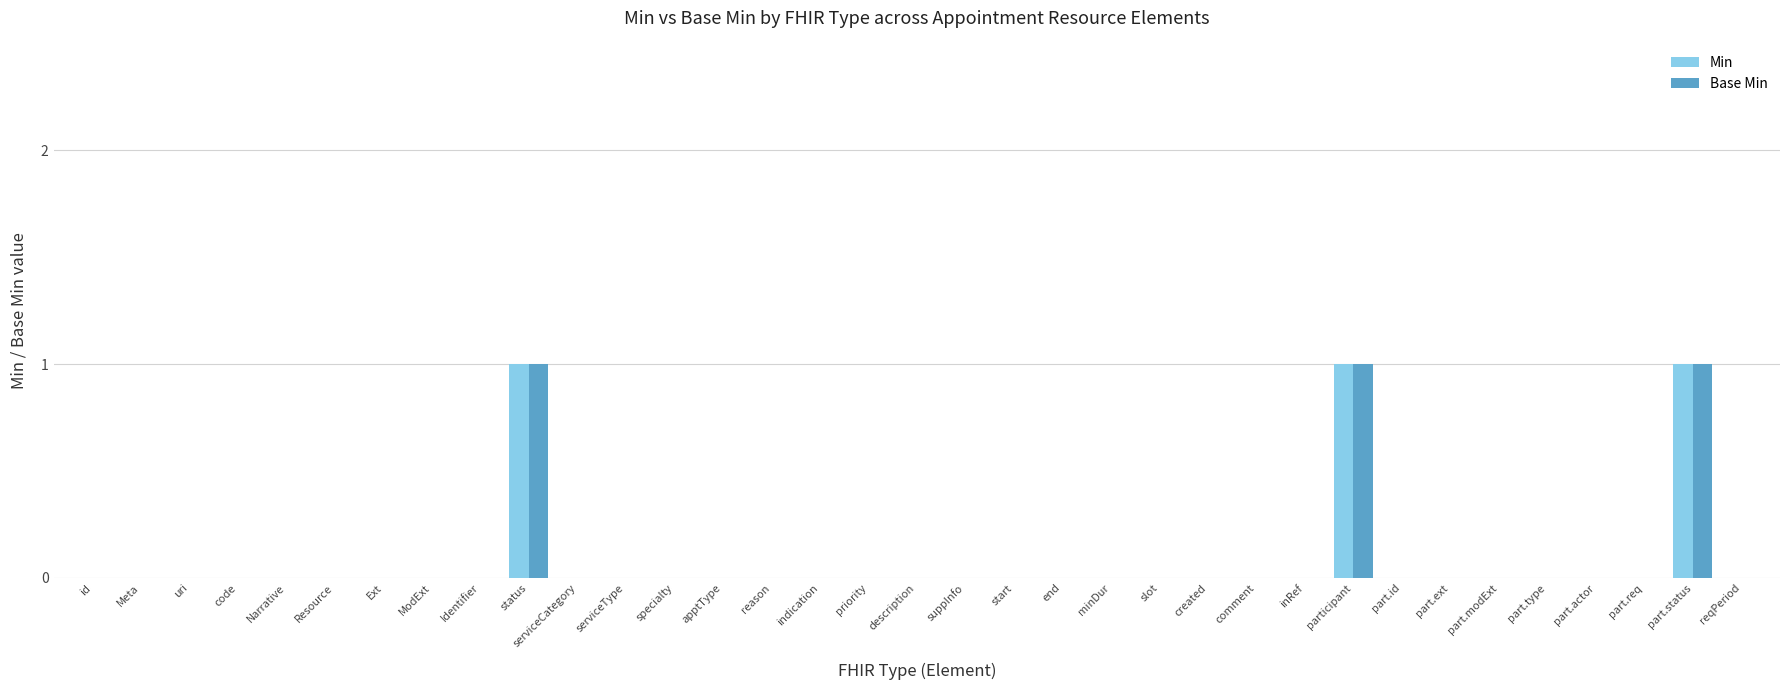

True or false: Base Min has a value of 0 at part.type.

True